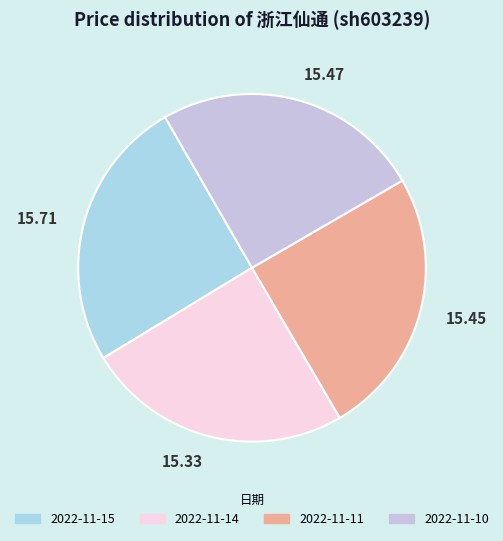

Combined, do 15.33 and 15.45 account for over 50%?

No